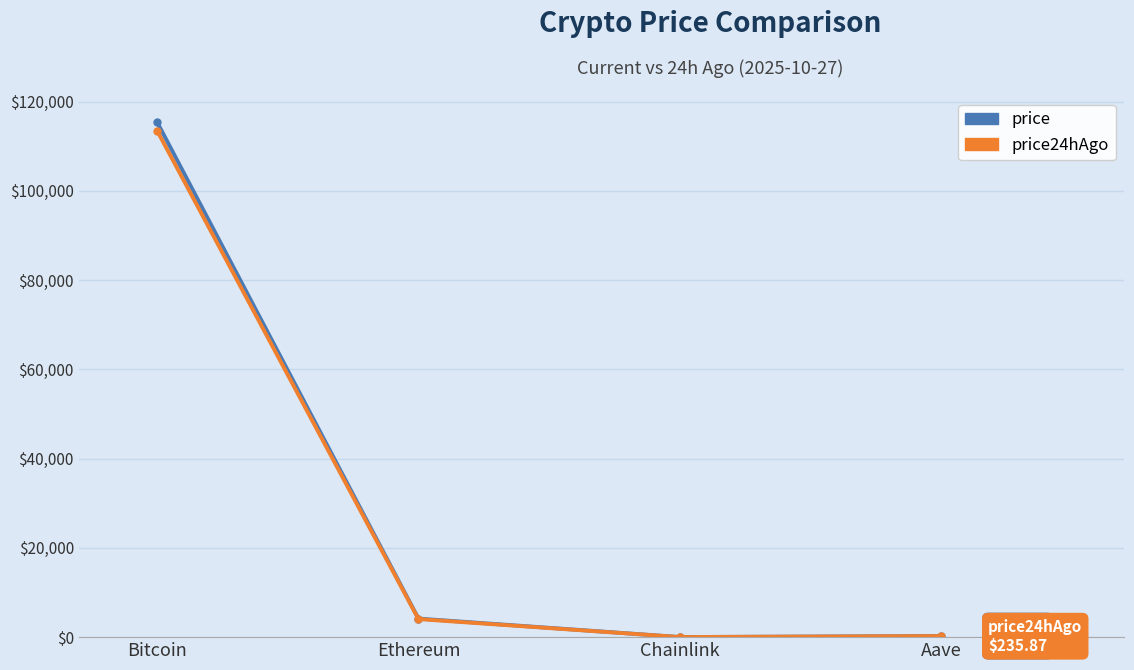

What is the sum of the price24hAgo values at Aave and Bitcoin?

113689.9